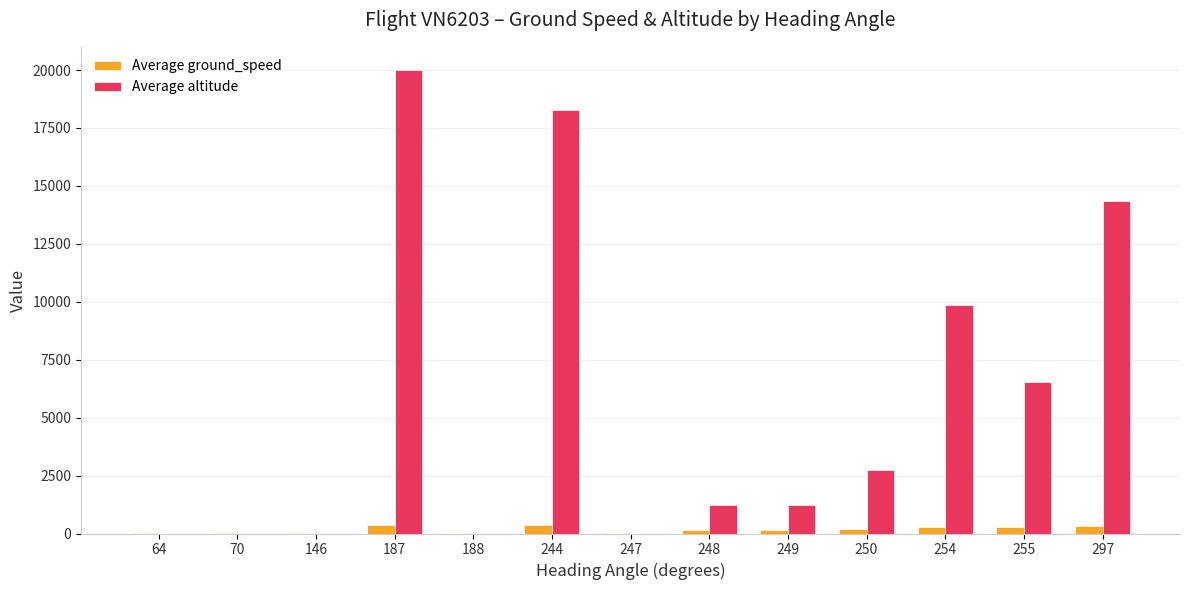

What is the greatest value displayed?

20000.0